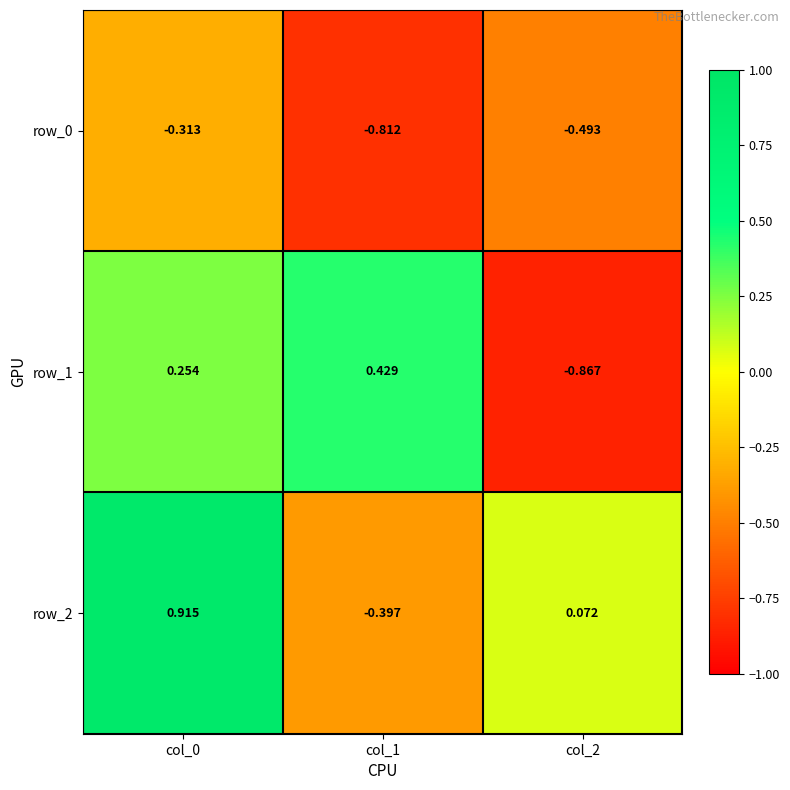

What is the total value across all series at col_2?

-1.3